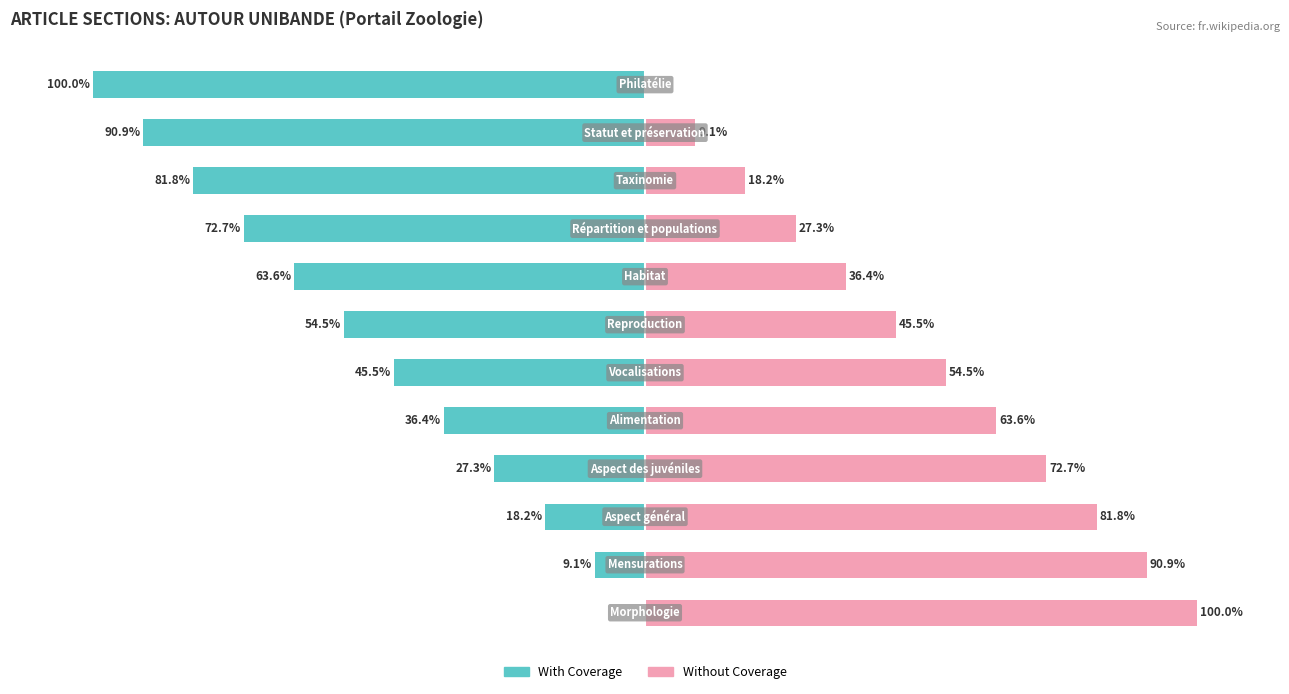

Which series has the largest range (max minus min)?

With Coverage